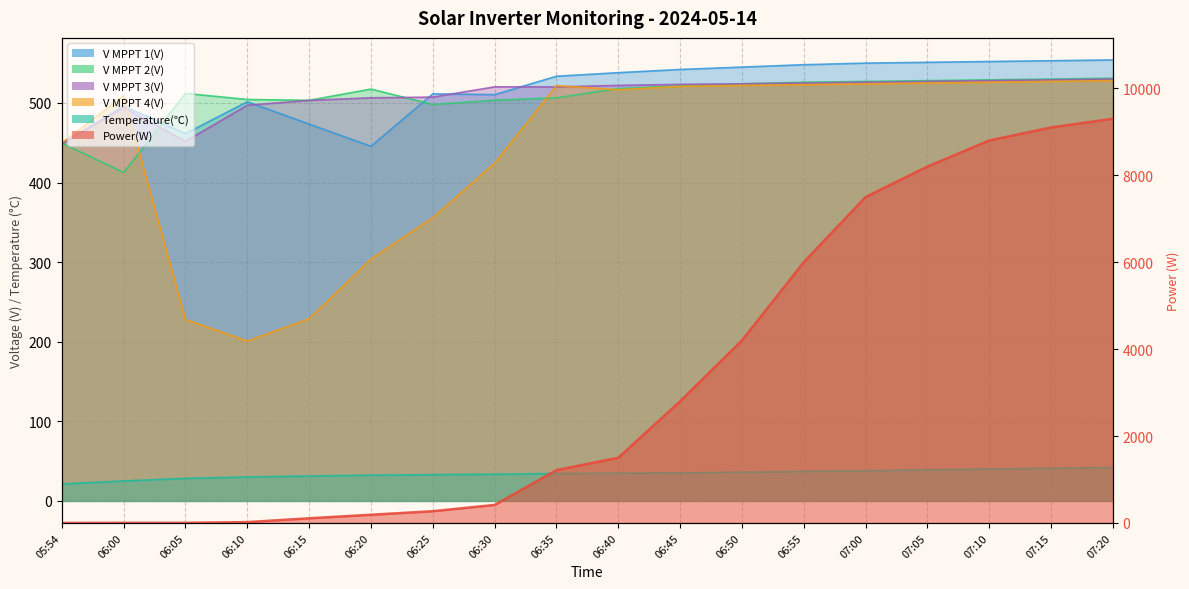

True or false: V MPPT 3(V) and Temperature(℃) intersect in this chart.

False